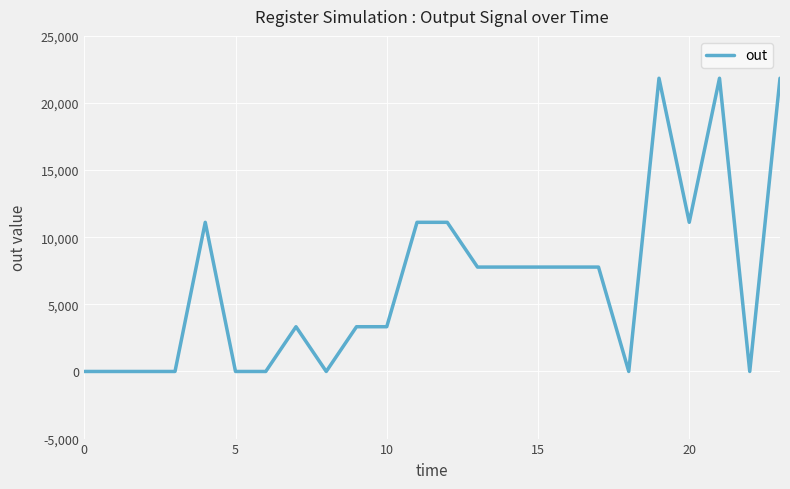

What is the greatest value displayed?

21845